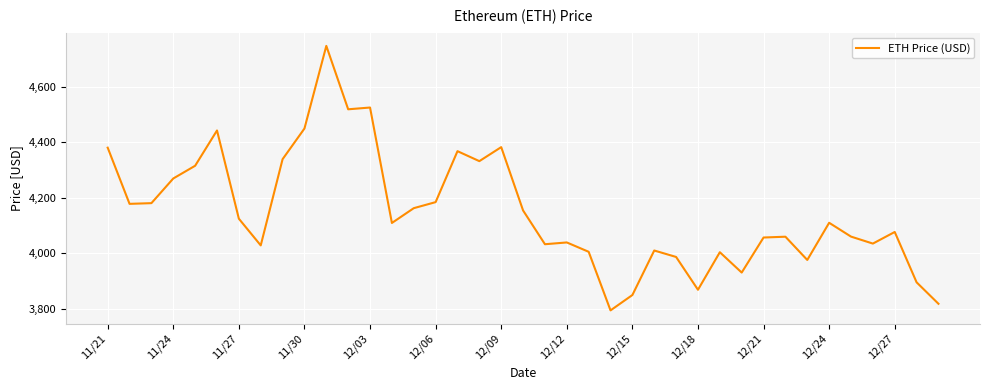

What is the greatest value displayed?

4746.4